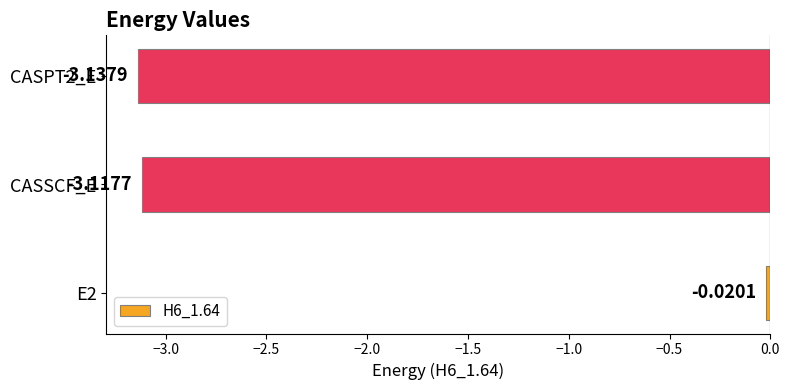

Which has a higher value, CASSCF_E or E2?

E2